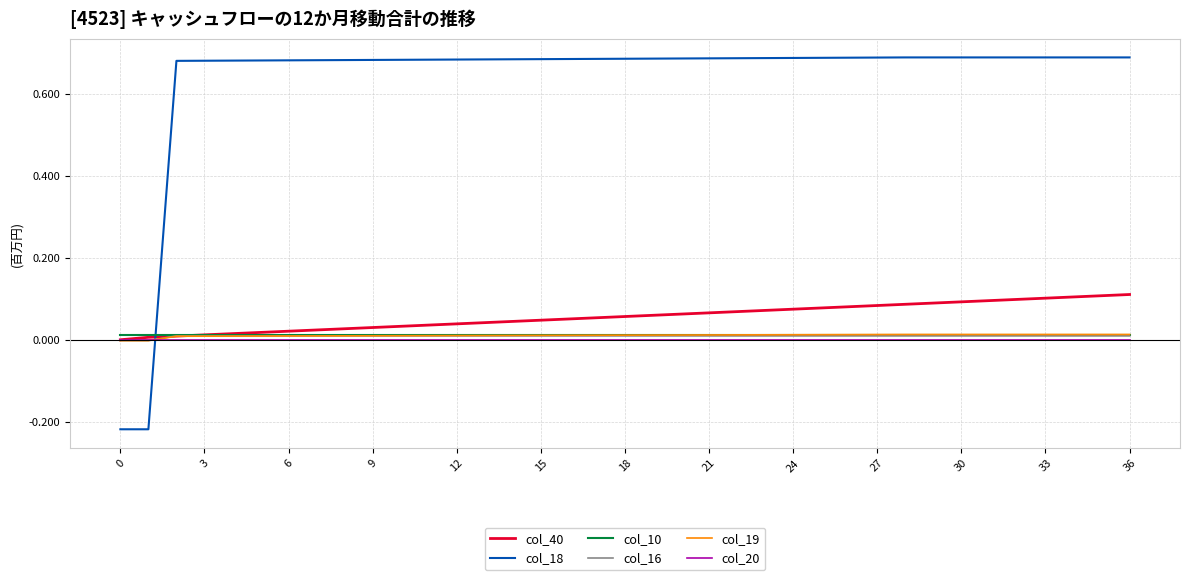

True or false: col_18 and col_16 cross at least once.

True